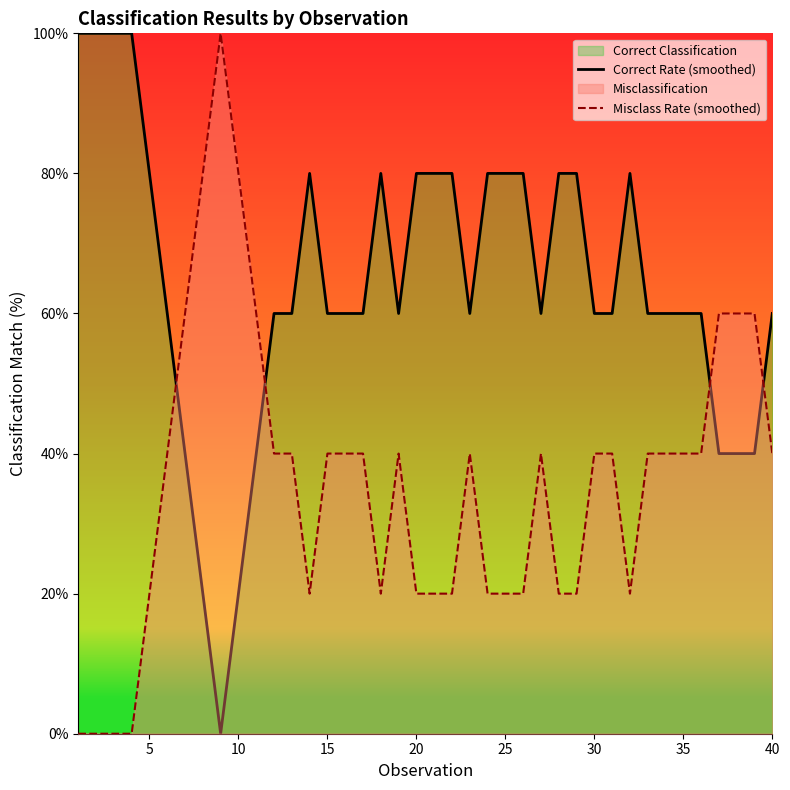

Does the chart display data point markers on the line(s)?

No